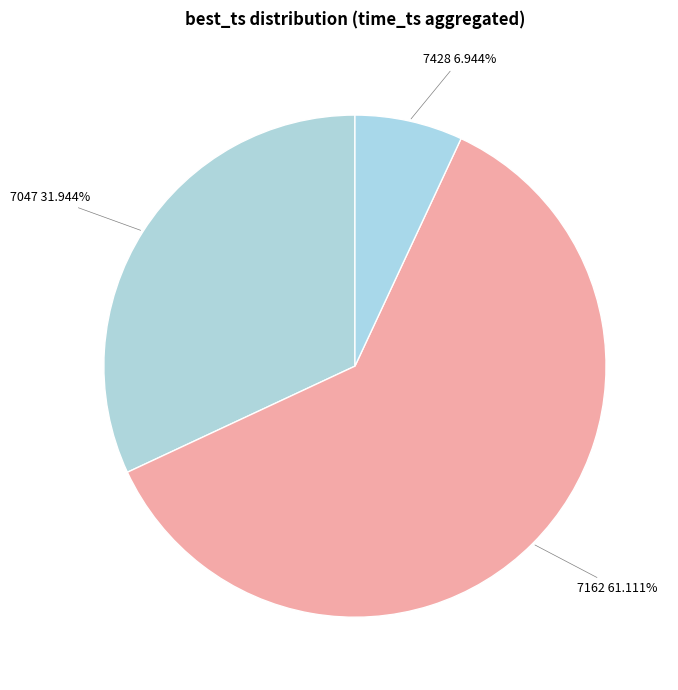

What is the majority slice?

7162